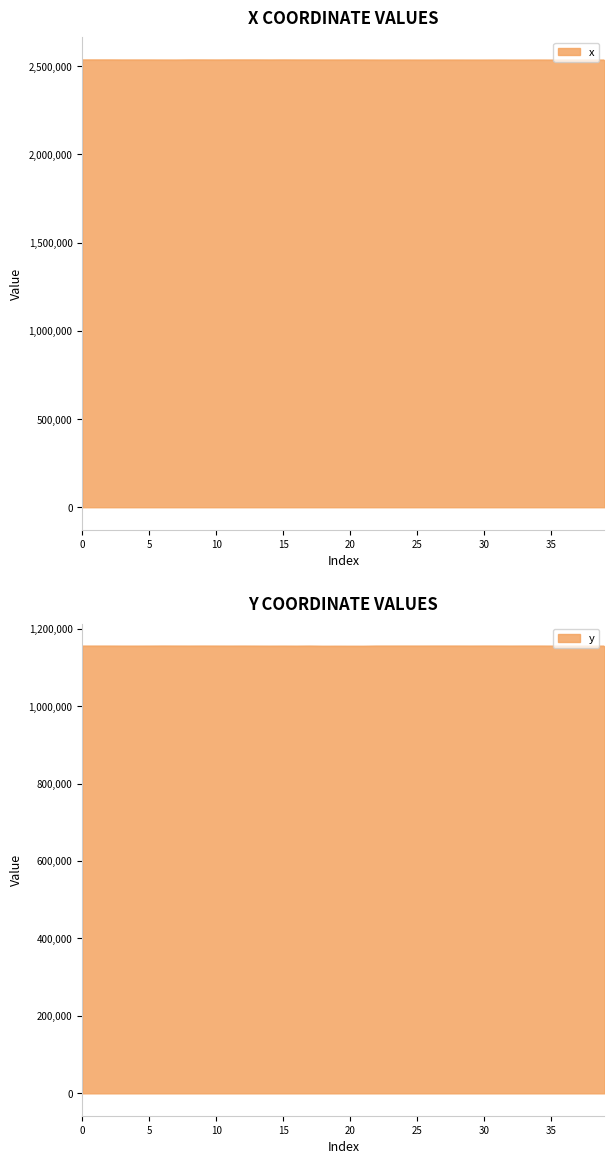

How many lines are shown in the chart?

2